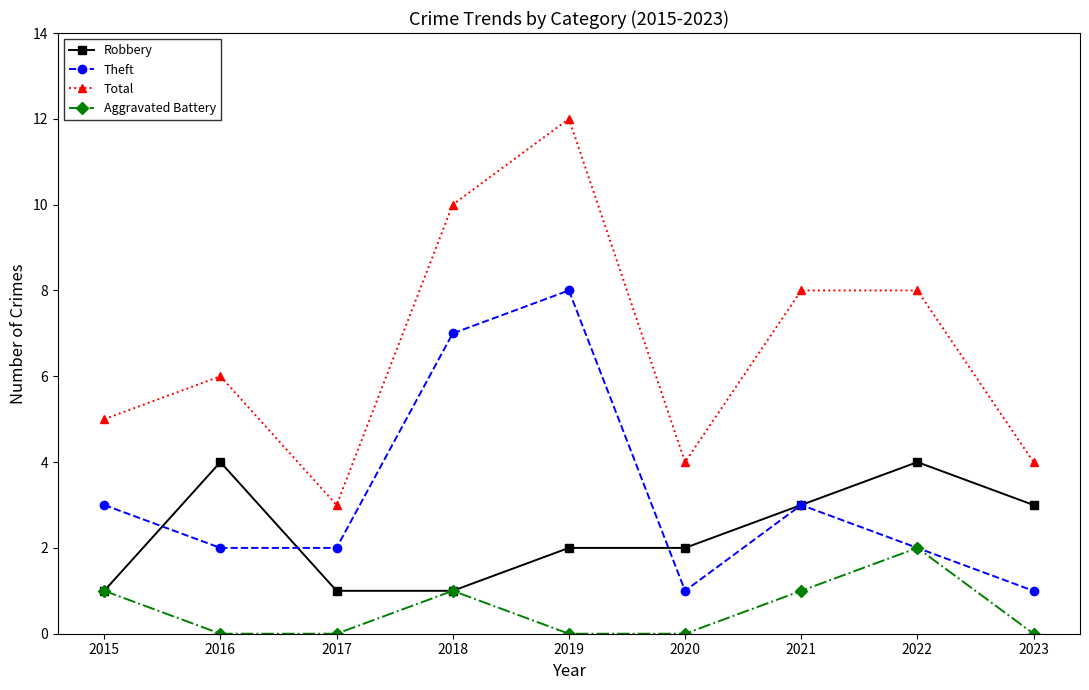

Does the chart have visible grid lines?

No